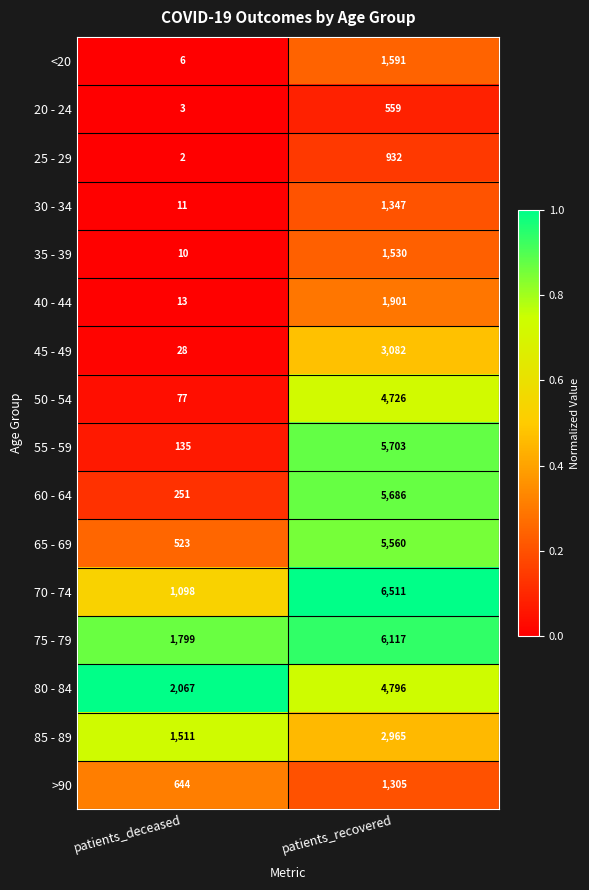

Is the value of 30 - 34 at patients_recovered greater than the value of 75 - 79 at patients_deceased?

No